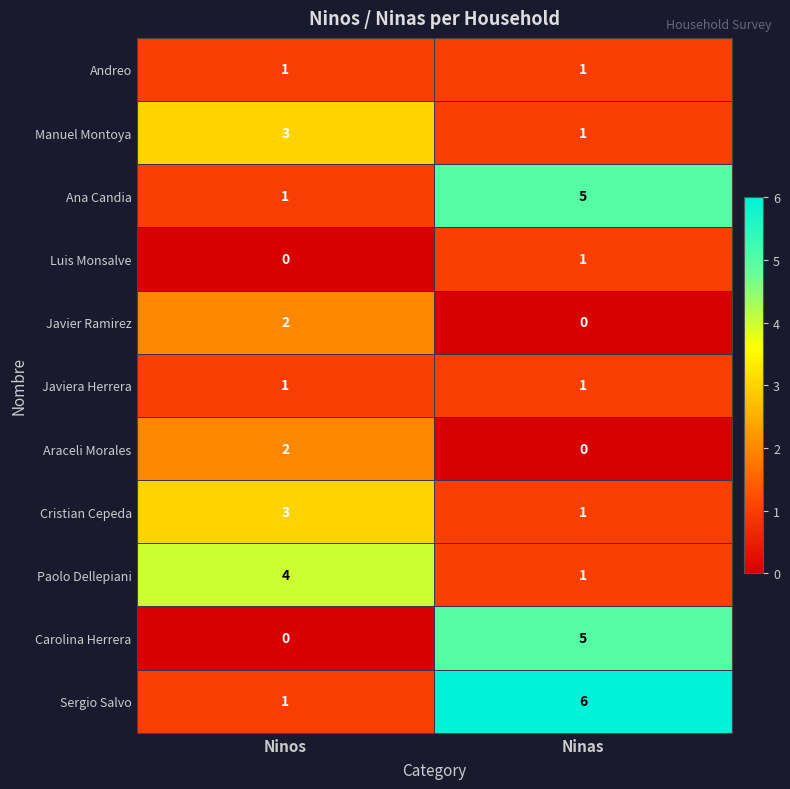

What is the sum of the Ana Candia values at Ninas and Ninos?

6